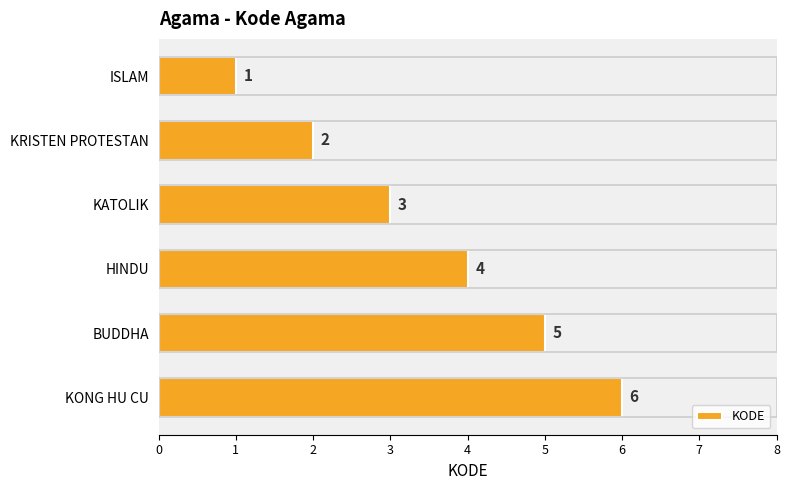

What is the greatest value displayed?

6